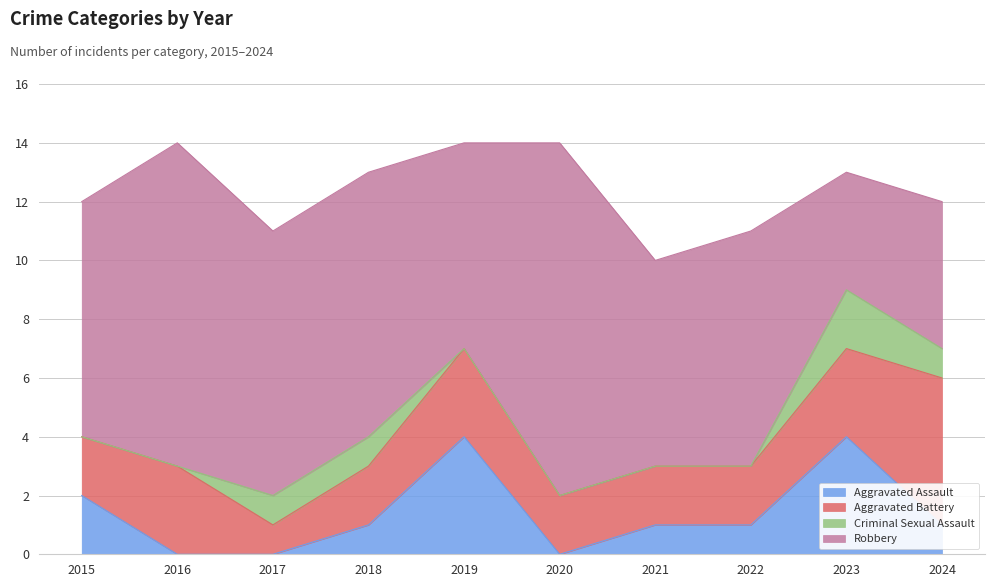

True or false: Aggravated Battery has more than 2 points higher than both neighbors.

False